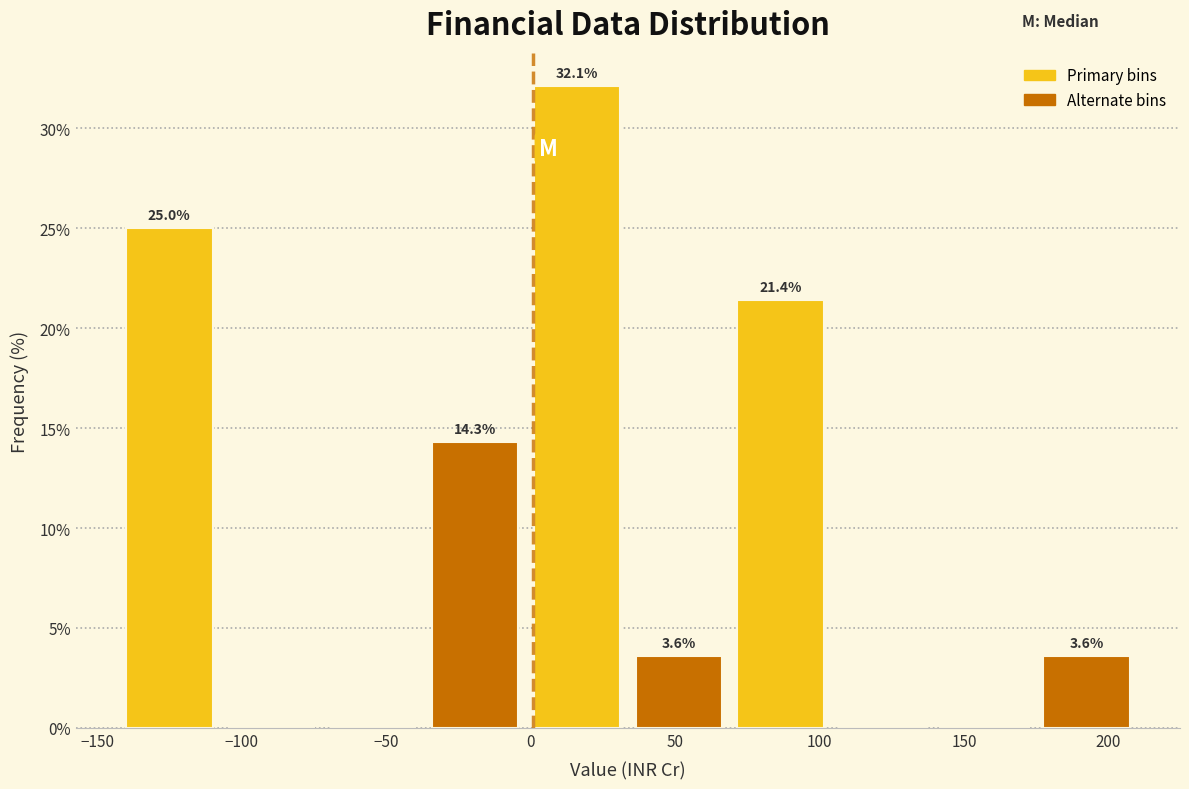

Which range on the x-axis has the tallest bar?

0 to 35